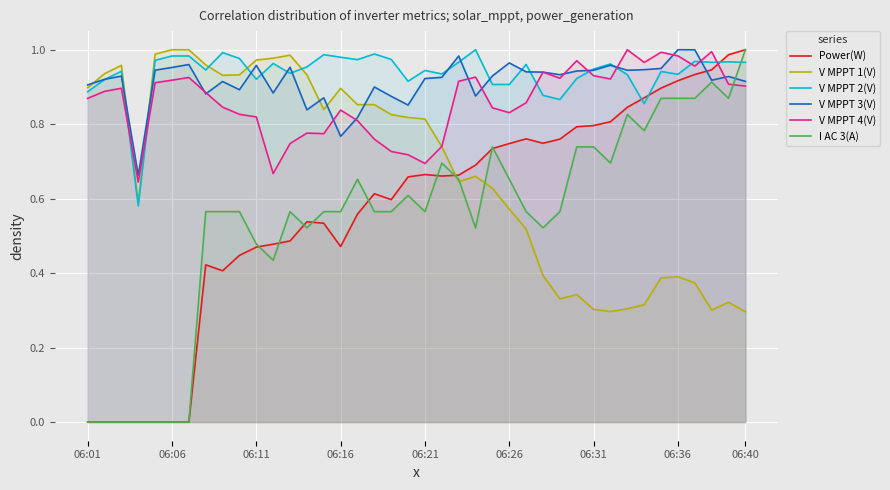

At which label does I AC 3(A) reach its peak?

06:40